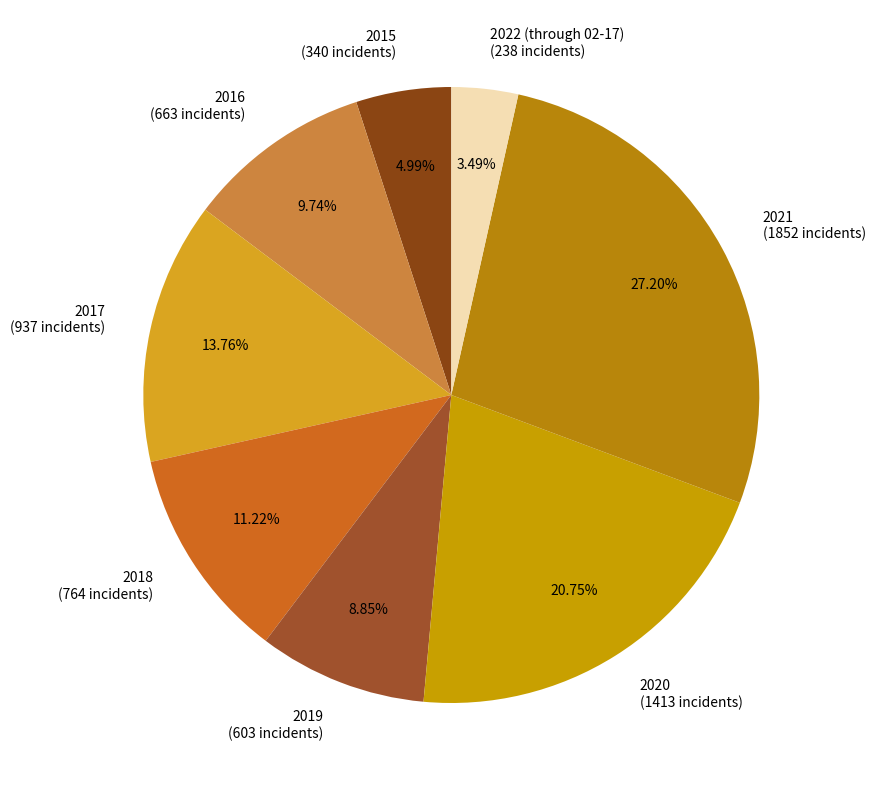

What is the ratio of the value at 2018 (764 incidents) to the value at 2015 (340 incidents)?

2.2